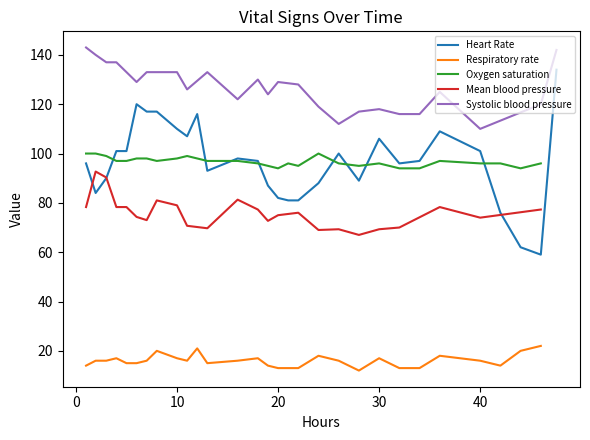

True or false: Respiratory rate and Oxygen saturation intersect in this chart.

False